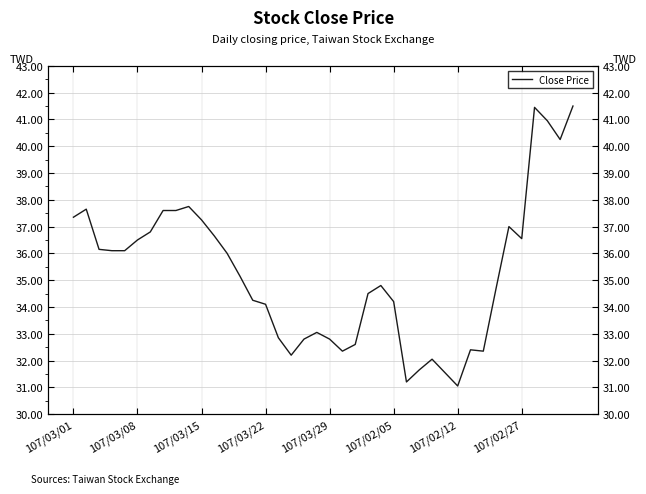

The chart shows a value of 36.0 at 12. True or false?

True